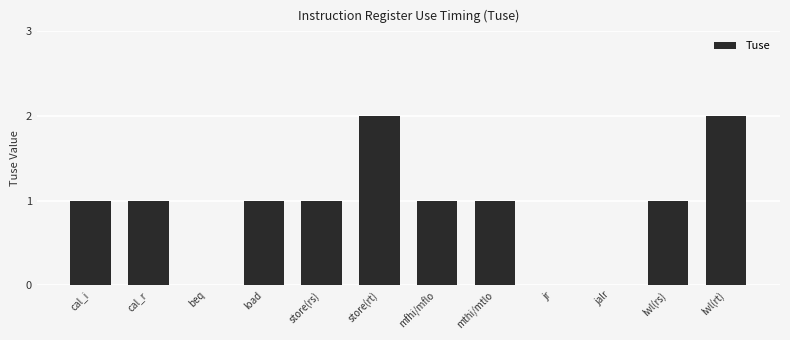

How many categories are shown in the chart?

12